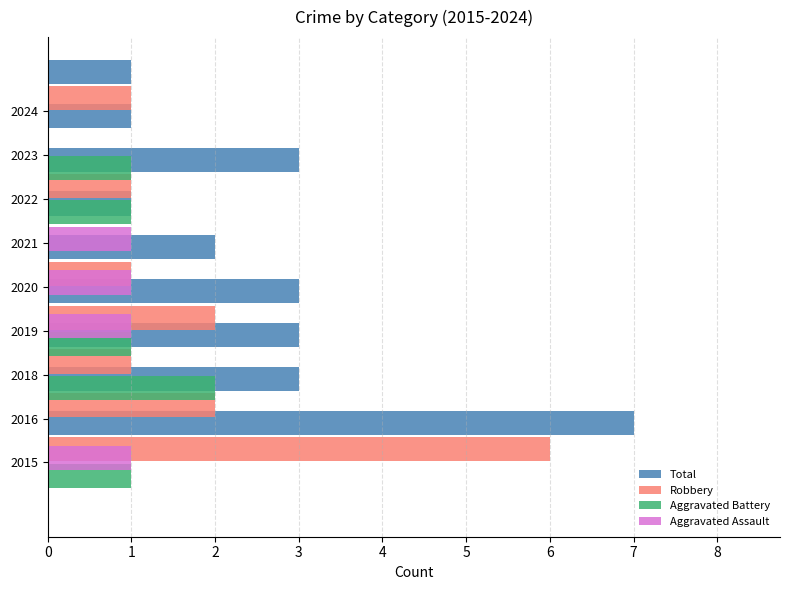

Is it true that Aggravated Assault equals 1 at 2015?

True